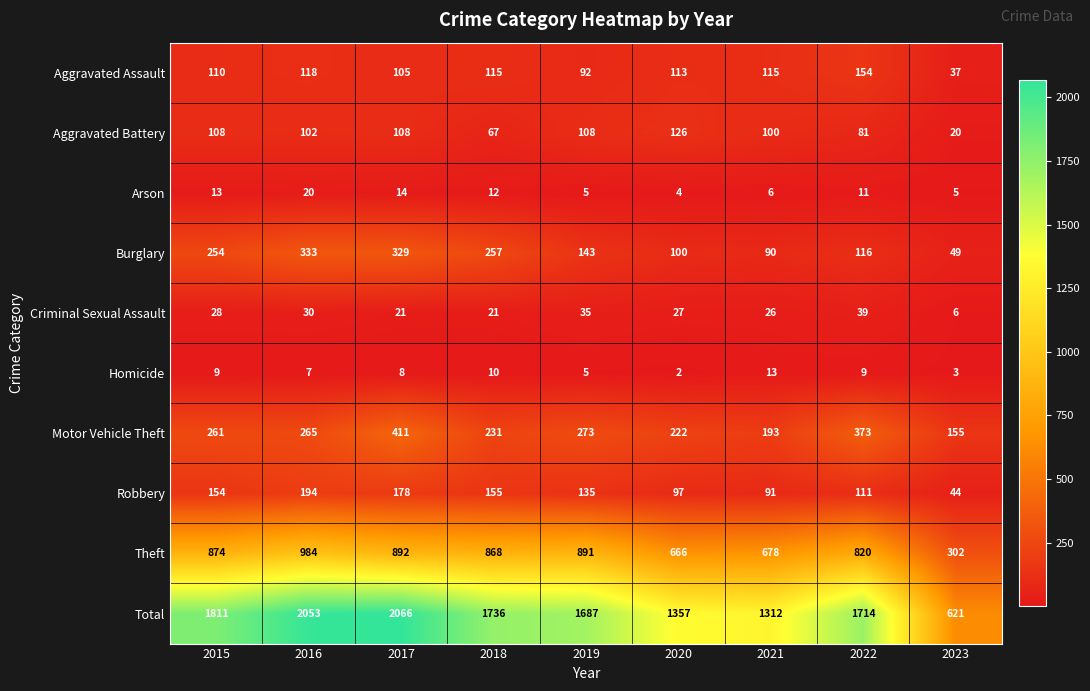

Which category has the lowest value in the Burglary series?

2023